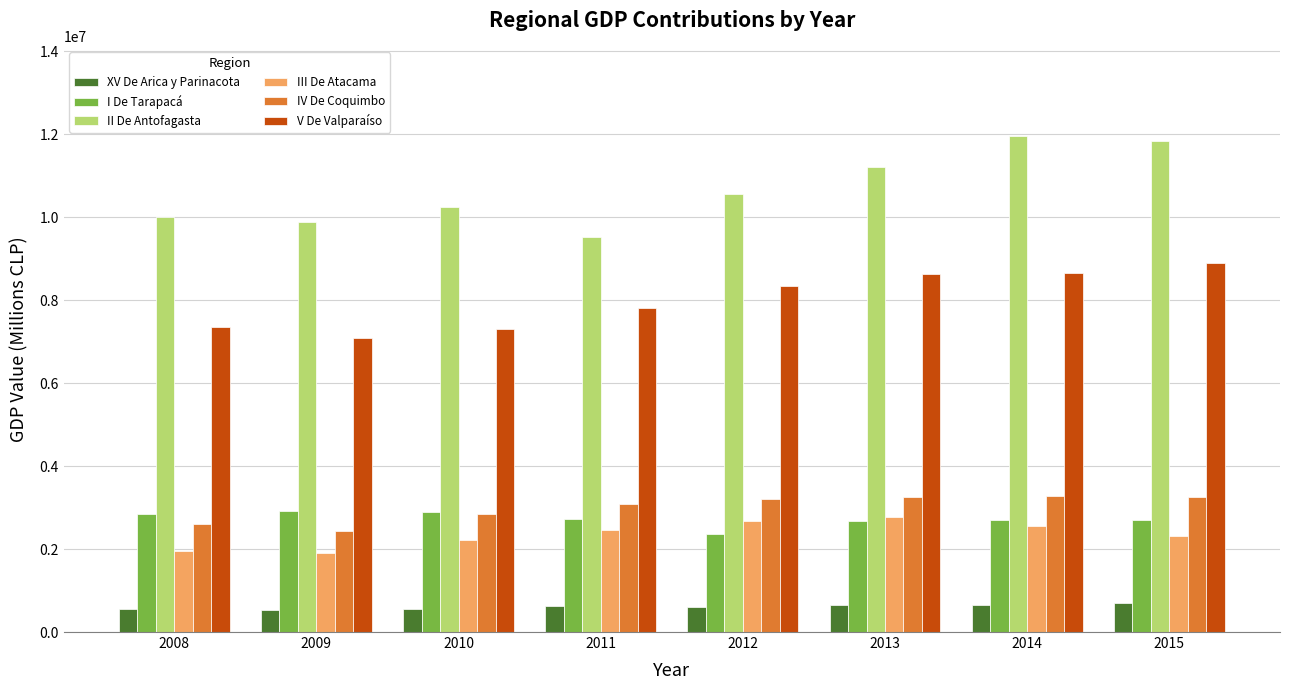

How many values in the II De Antofagasta series are below 10555369?

4